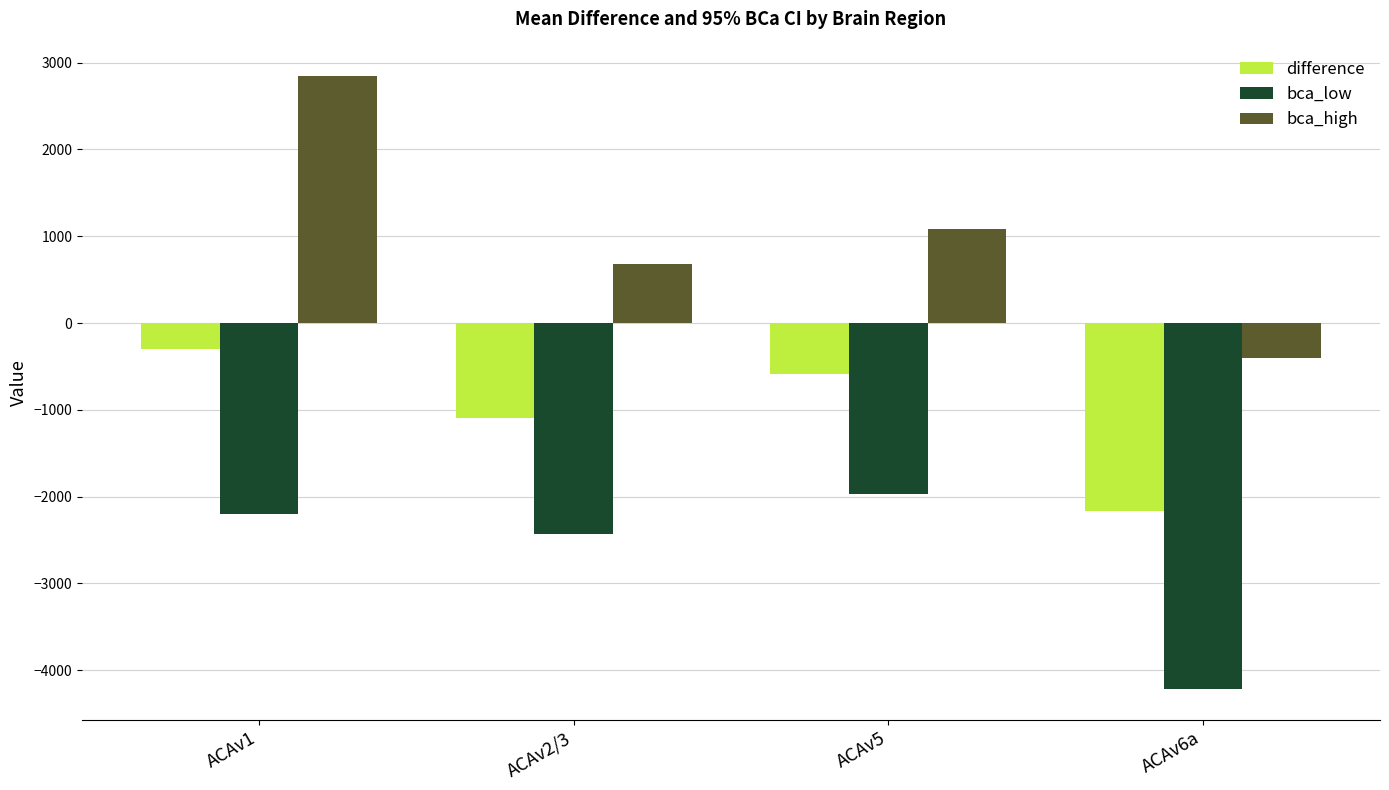

Which series has the widest spread of values?

bca_high